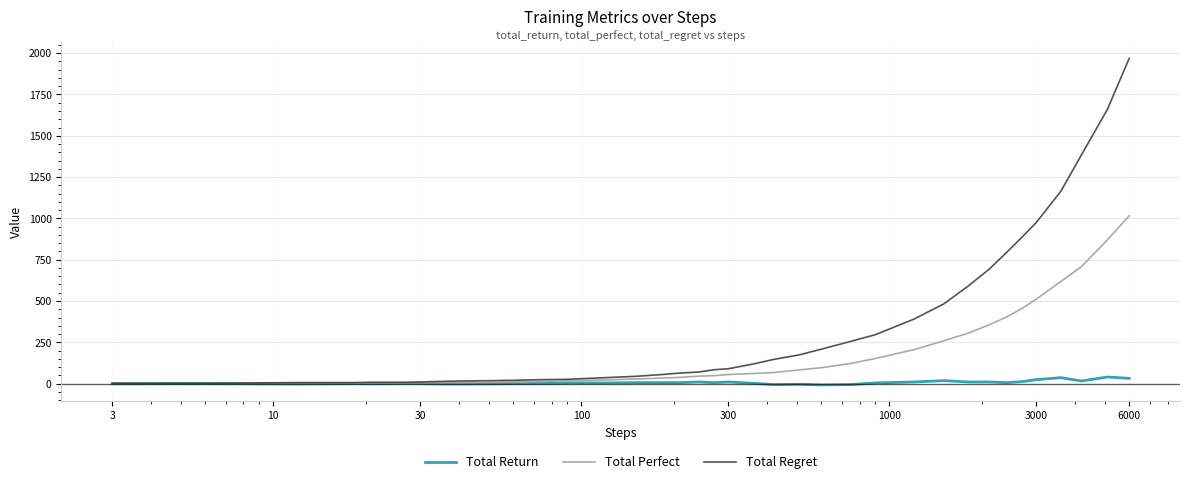

What is the sum of all Total Return values?

239